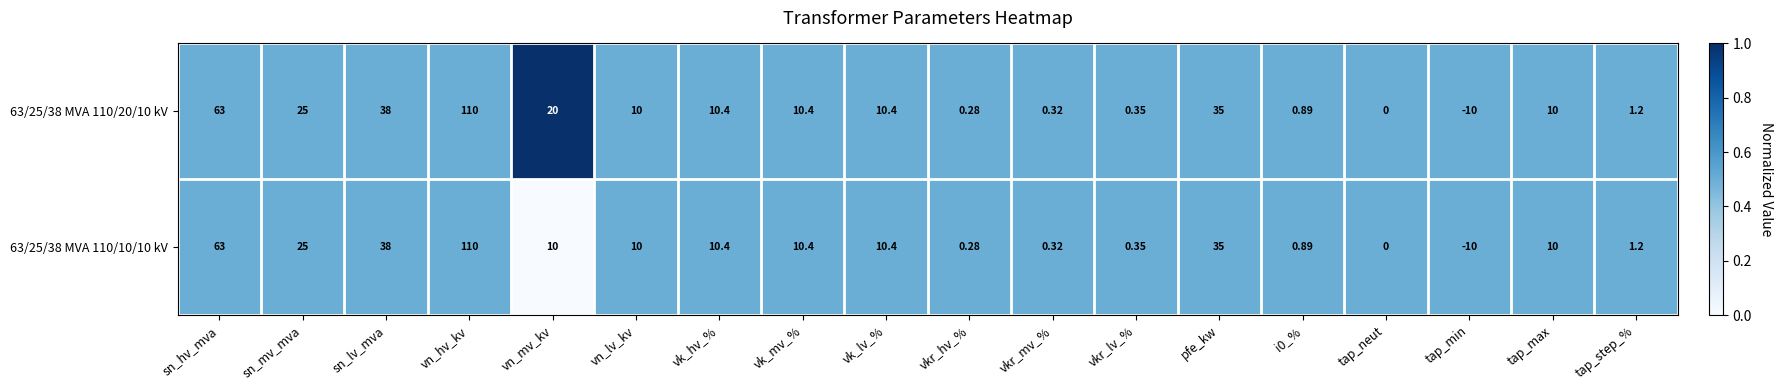

Where is 63/25/38 MVA 110/10/10 kV nearest to the value 50?

sn_lv_mva